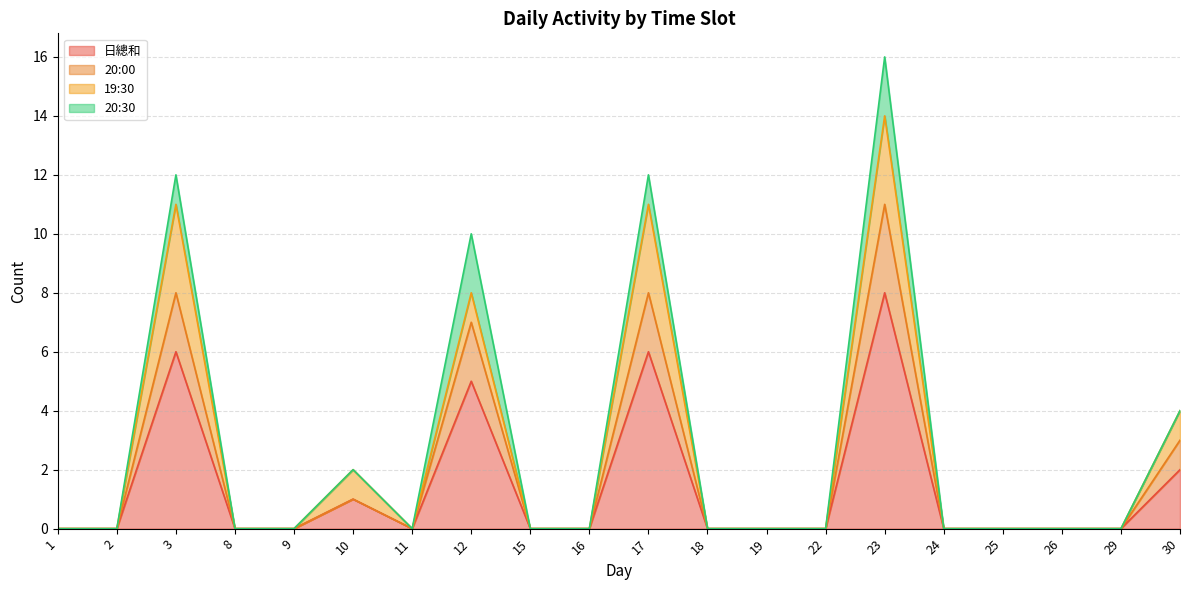

True or false: 日總和 and 20:00 intersect in this chart.

False